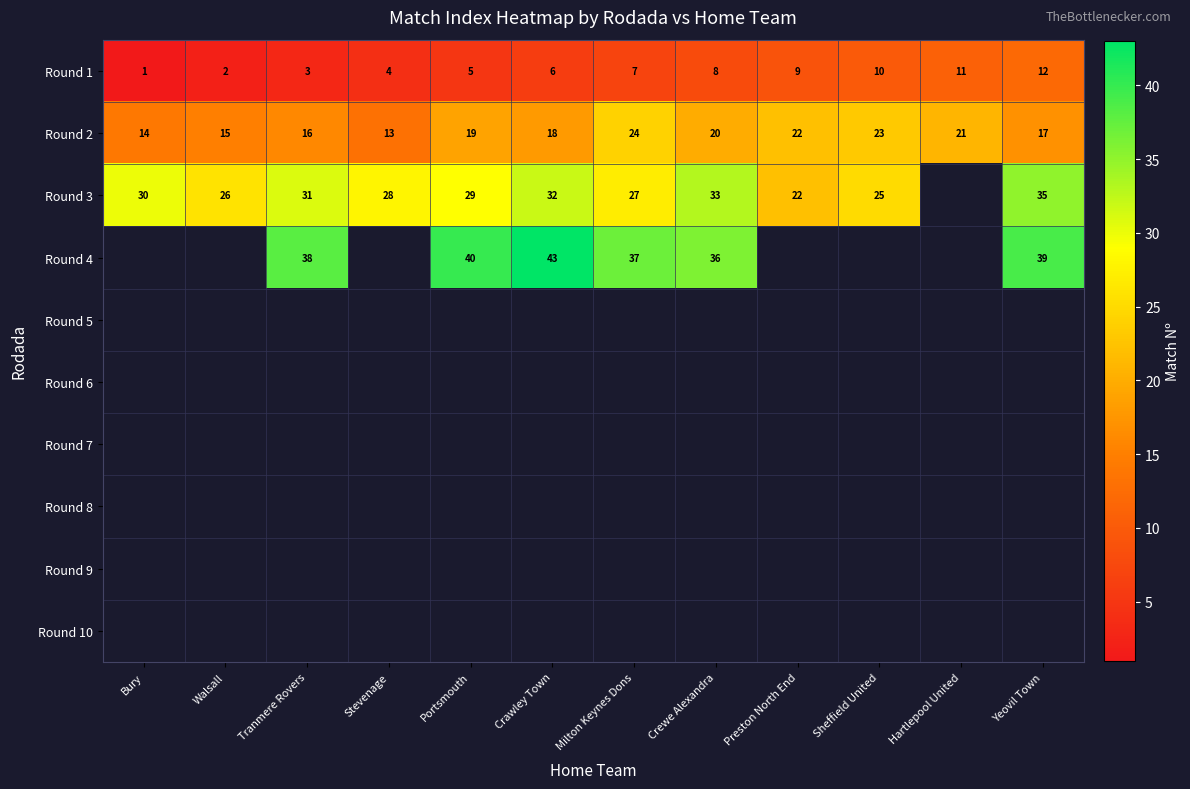

How many series are shown in this chart?

10